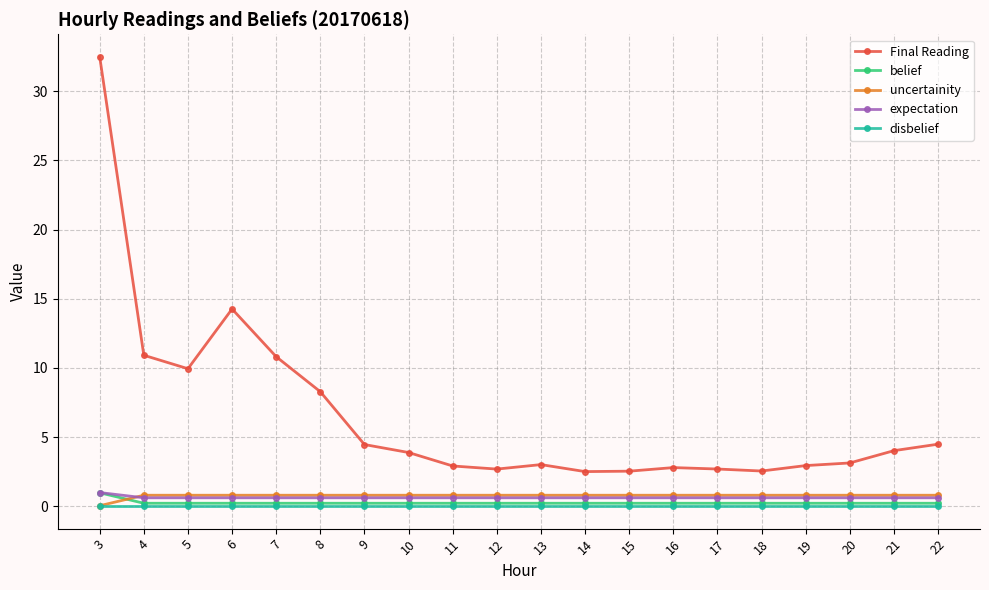

Is the value of Final Reading at 5 greater than the value of expectation at 18?

Yes